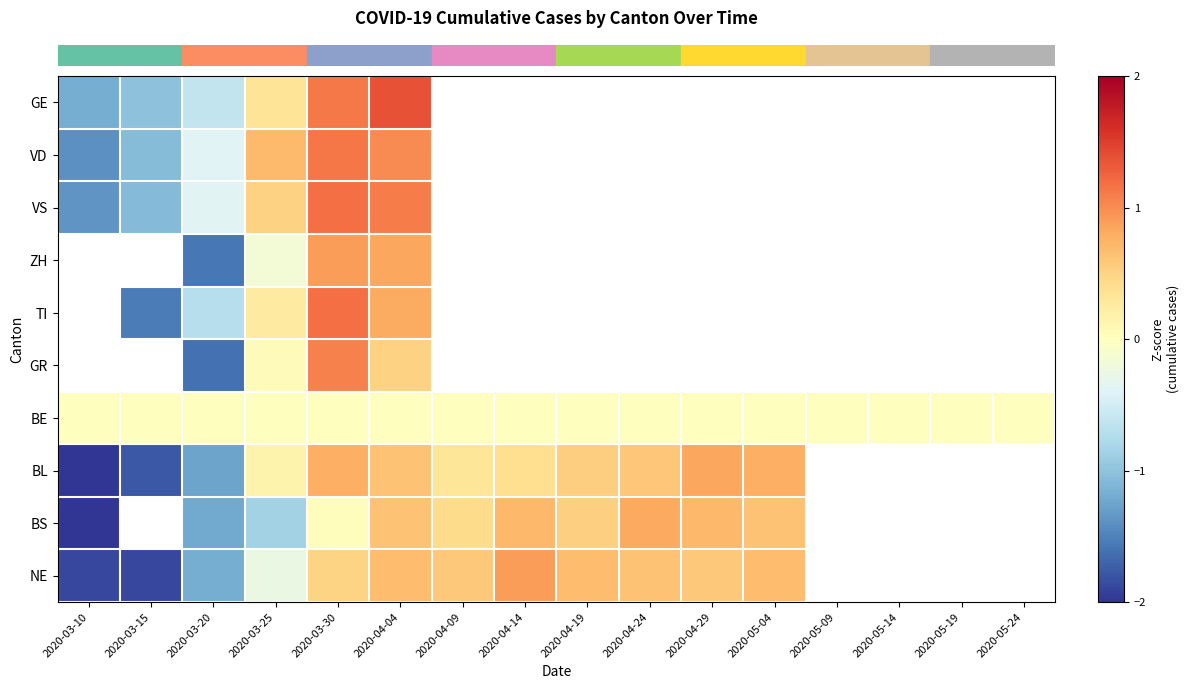

How many categories are shown in the chart?

16